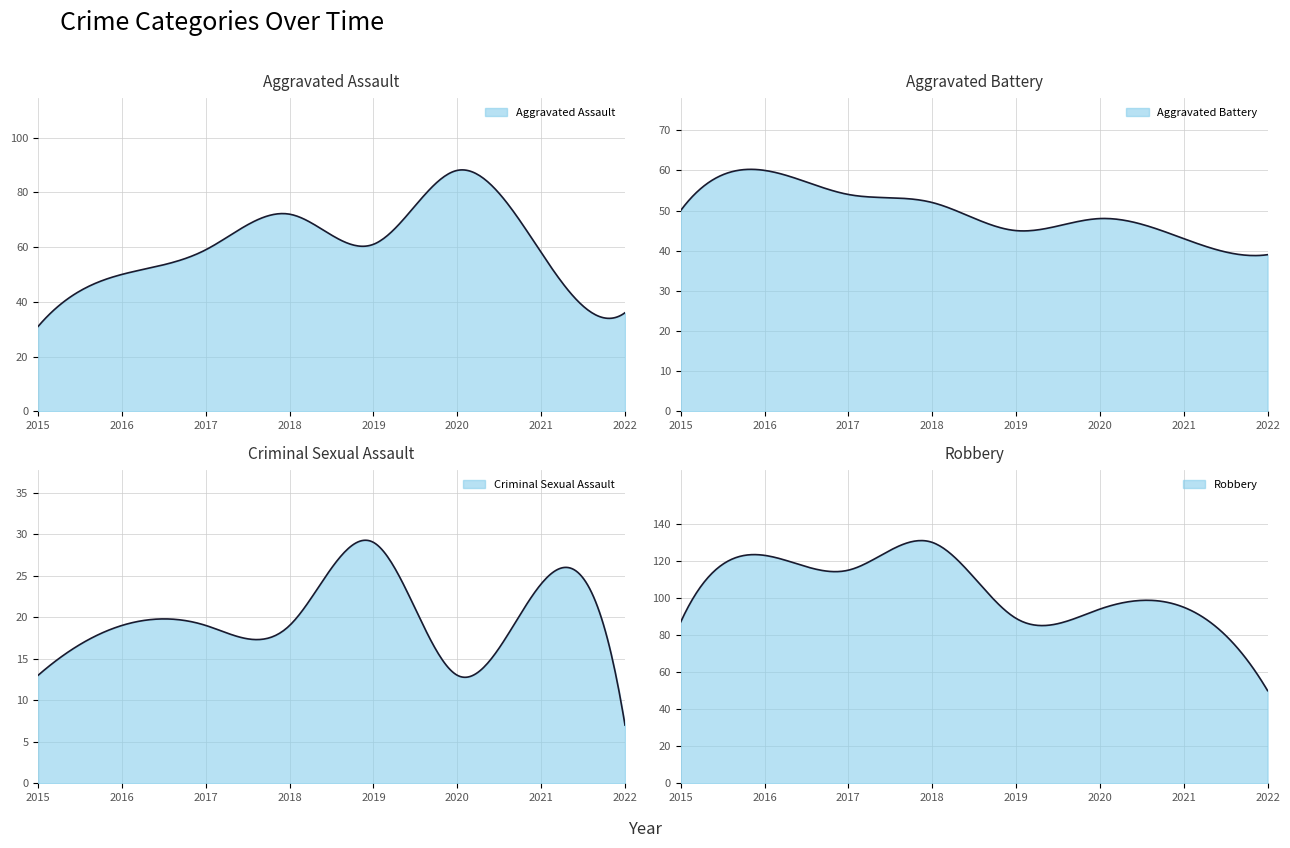

The value of Robbery at 2020 is 35. True or false?

False